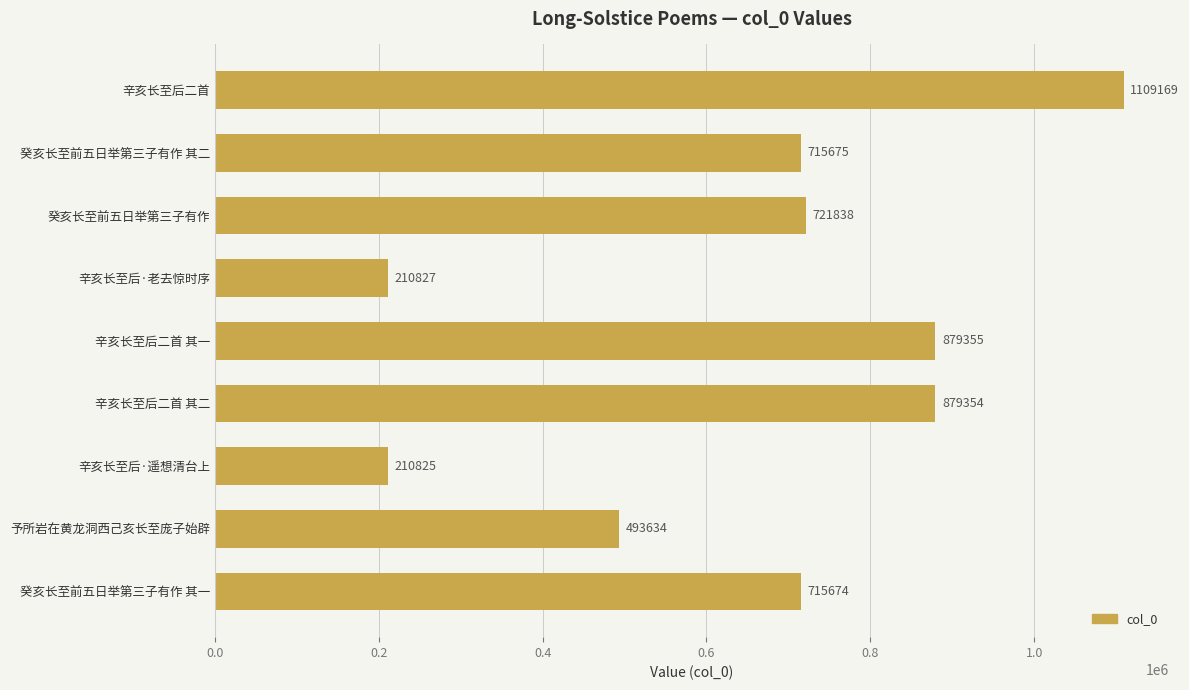

What is the difference between the second highest and minimum values?

668530